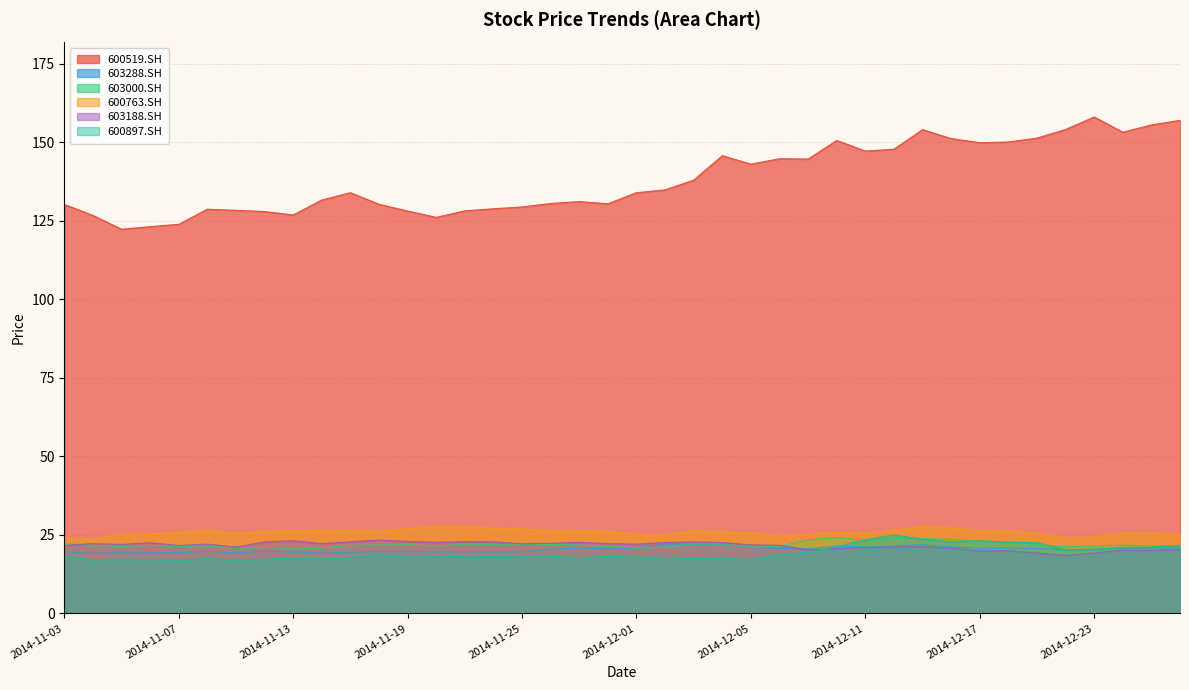

The 600519.SH series shows 149.9 at 2014-12-17. True or false?

True